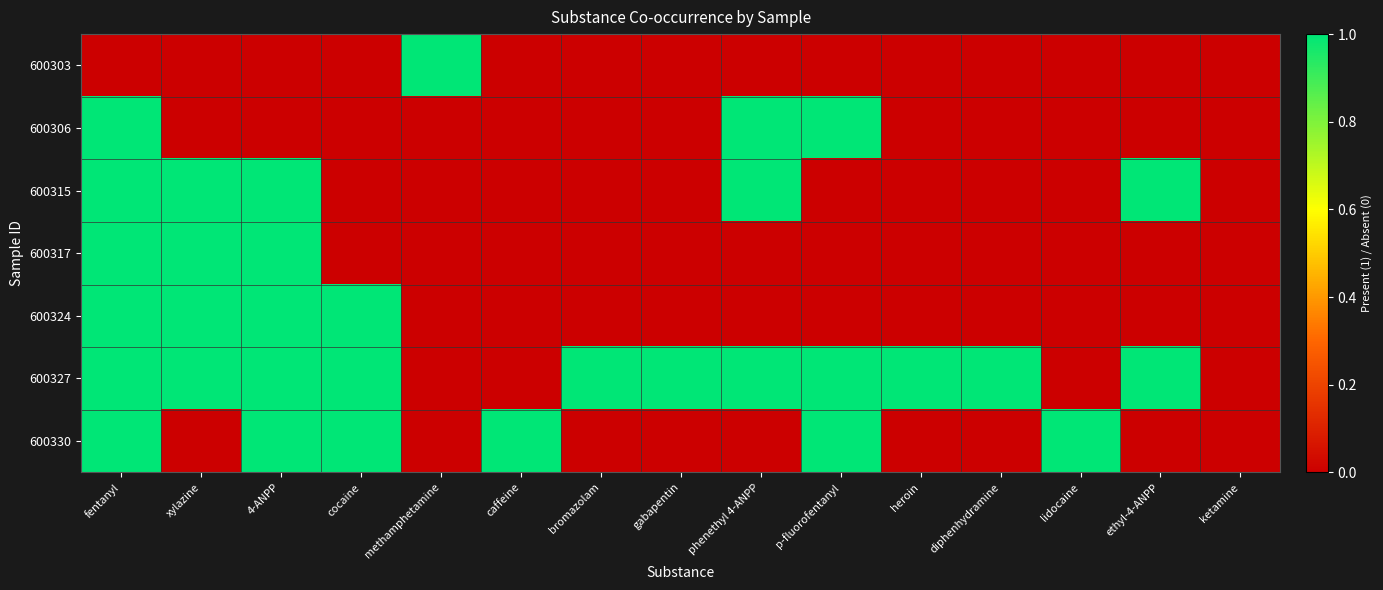

Reading left to right, what are all the values shown in this chart?

600303: fentanyl=0	xylazine=0	4-ANPP=0	cocaine=0	methamphetamine=1	caffeine=0	bromazolam=0	gabapentin=0	phenethyl 4-ANPP=0	p-fluorofentanyl=0	heroin=0	diphenhydramine=0	lidocaine=0	ethyl-4-ANPP=0	ketamine=0
600306: fentanyl=1	xylazine=0	4-ANPP=0	cocaine=0	methamphetamine=0	caffeine=0	bromazolam=0	gabapentin=0	phenethyl 4-ANPP=1	p-fluorofentanyl=1	heroin=0	diphenhydramine=0	lidocaine=0	ethyl-4-ANPP=0	ketamine=0
600315: fentanyl=1	xylazine=1	4-ANPP=1	cocaine=0	methamphetamine=0	caffeine=0	bromazolam=0	gabapentin=0	phenethyl 4-ANPP=1	p-fluorofentanyl=0	heroin=0	diphenhydramine=0	lidocaine=0	ethyl-4-ANPP=1	ketamine=0
600317: fentanyl=1	xylazine=1	4-ANPP=1	cocaine=0	methamphetamine=0	caffeine=0	bromazolam=0	gabapentin=0	phenethyl 4-ANPP=0	p-fluorofentanyl=0	heroin=0	diphenhydramine=0	lidocaine=0	ethyl-4-ANPP=0	ketamine=0
600324: fentanyl=1	xylazine=1	4-ANPP=1	cocaine=1	methamphetamine=0	caffeine=0	bromazolam=0	gabapentin=0	phenethyl 4-ANPP=0	p-fluorofentanyl=0	heroin=0	diphenhydramine=0	lidocaine=0	ethyl-4-ANPP=0	ketamine=0
600327: fentanyl=1	xylazine=1	4-ANPP=1	cocaine=1	methamphetamine=0	caffeine=0	bromazolam=1	gabapentin=1	phenethyl 4-ANPP=1	p-fluorofentanyl=1	heroin=1	diphenhydramine=1	lidocaine=0	ethyl-4-ANPP=1	ketamine=0
600330: fentanyl=1	xylazine=0	4-ANPP=1	cocaine=1	methamphetamine=0	caffeine=1	bromazolam=0	gabapentin=0	phenethyl 4-ANPP=0	p-fluorofentanyl=1	heroin=0	diphenhydramine=0	lidocaine=1	ethyl-4-ANPP=0	ketamine=0